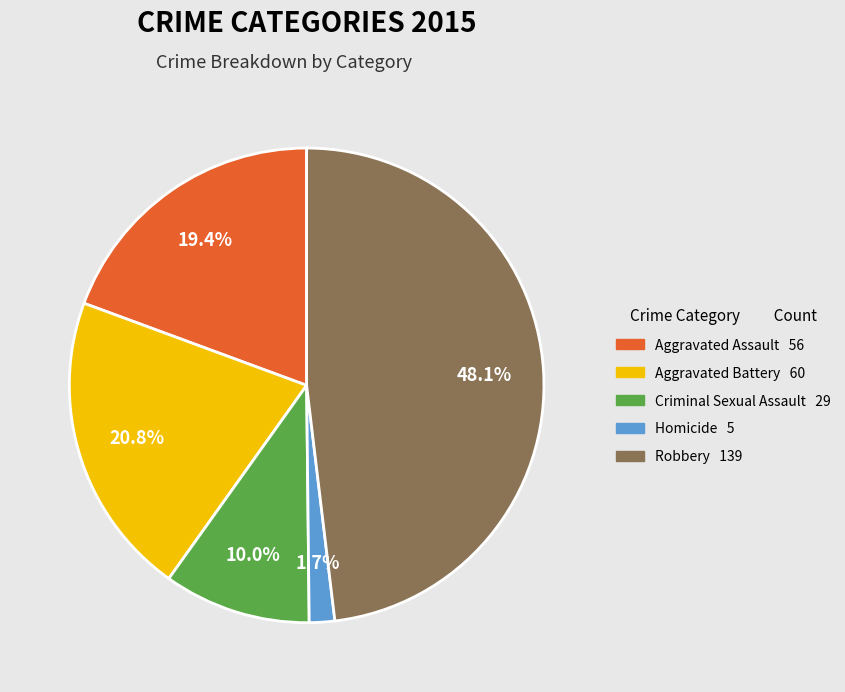

Is it true that Robbery is 36% of the pie?

False